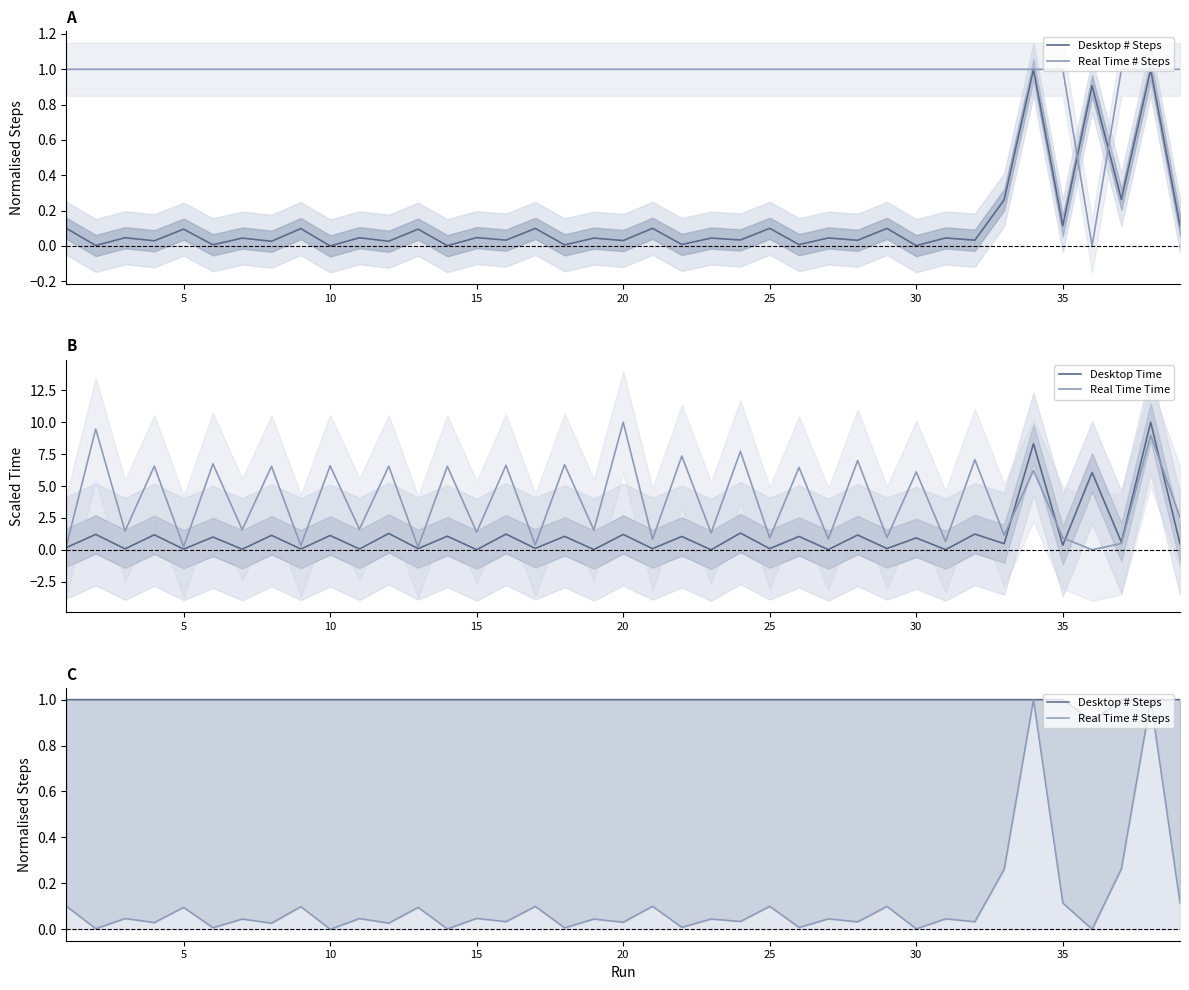

What is the average value of the Desktop # Steps series?

1.0